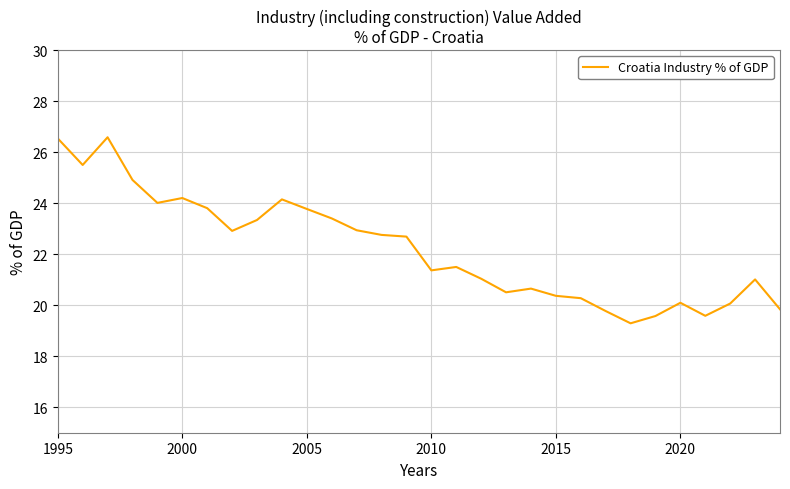

What is the difference between the maximum and minimum values?

7.3